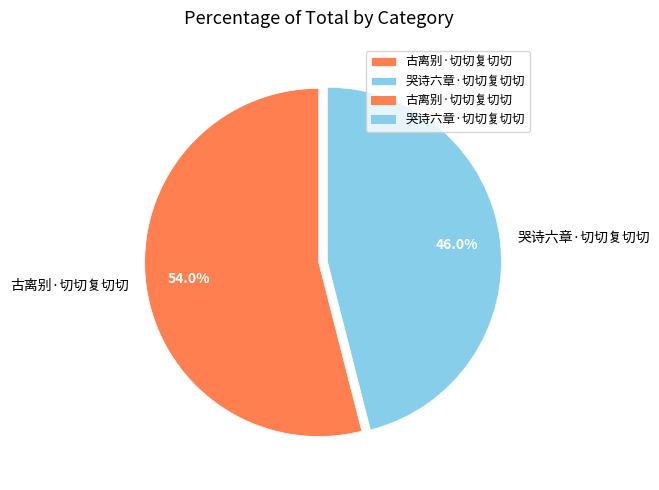

To the nearest percent, what portion does 古离别·切切复切切 represent?

54%